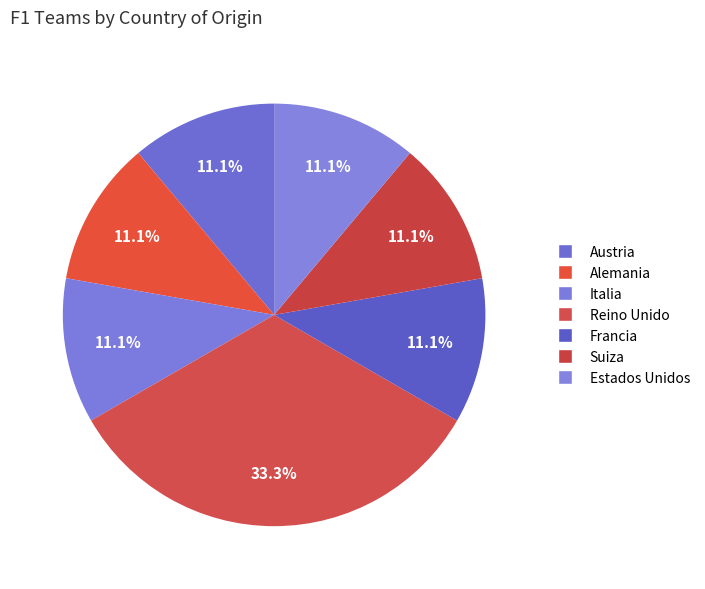

Rank the categories by value from highest to lowest.

Reino Unido, Austria, Alemania, Italia, Francia, Suiza, Estados Unidos